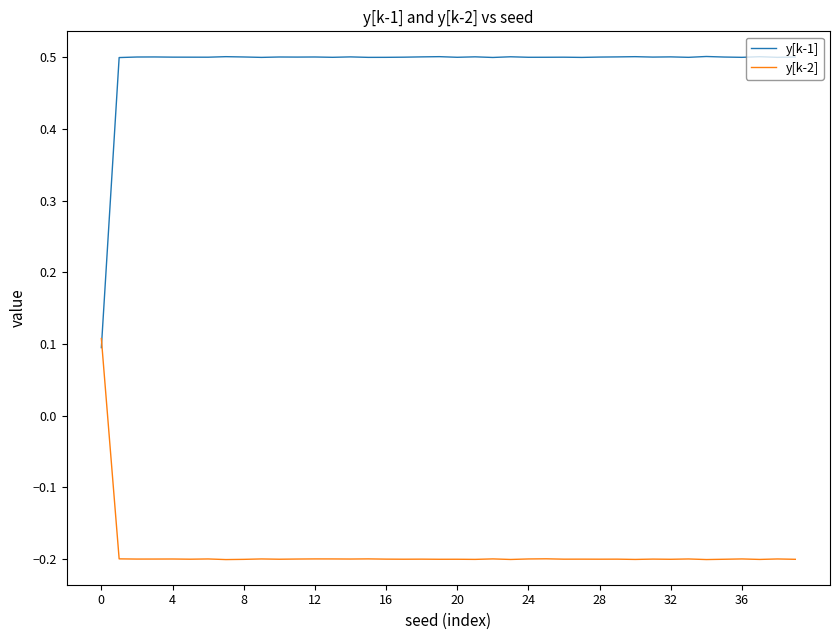

At how many categories does at least one series exceed 0?

40